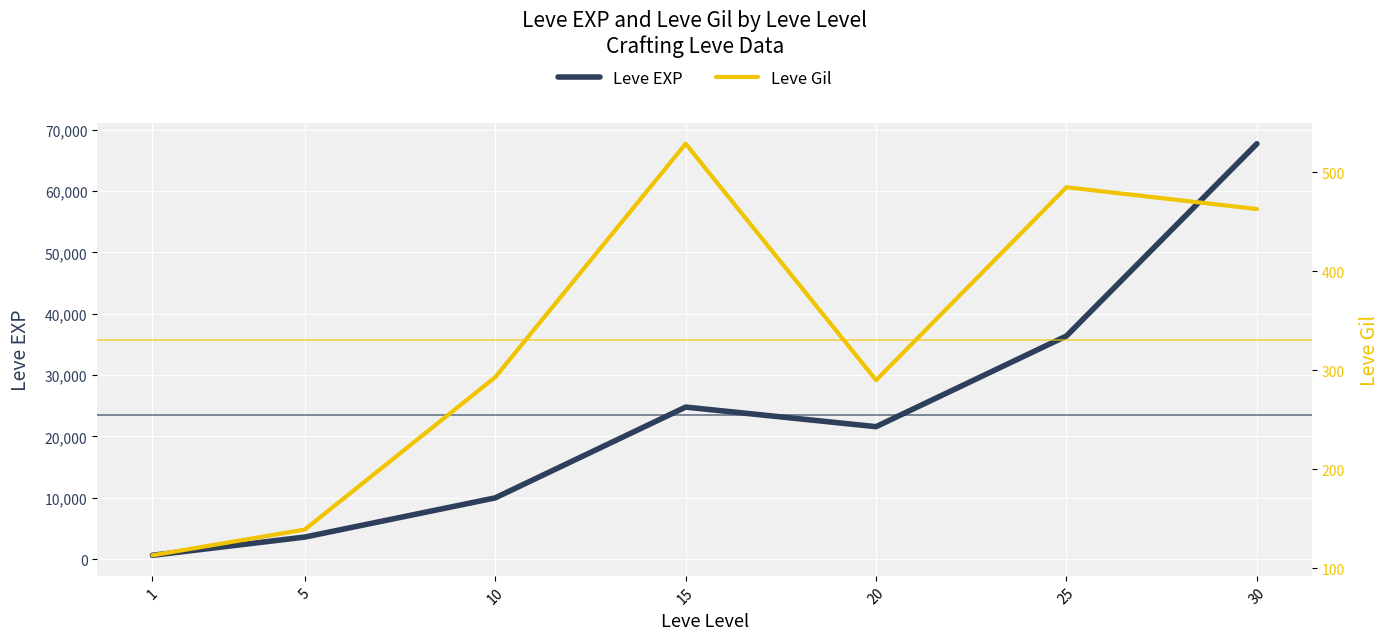

Is the value of Leve EXP at 30 greater than the value of Leve Gil at 1?

Yes